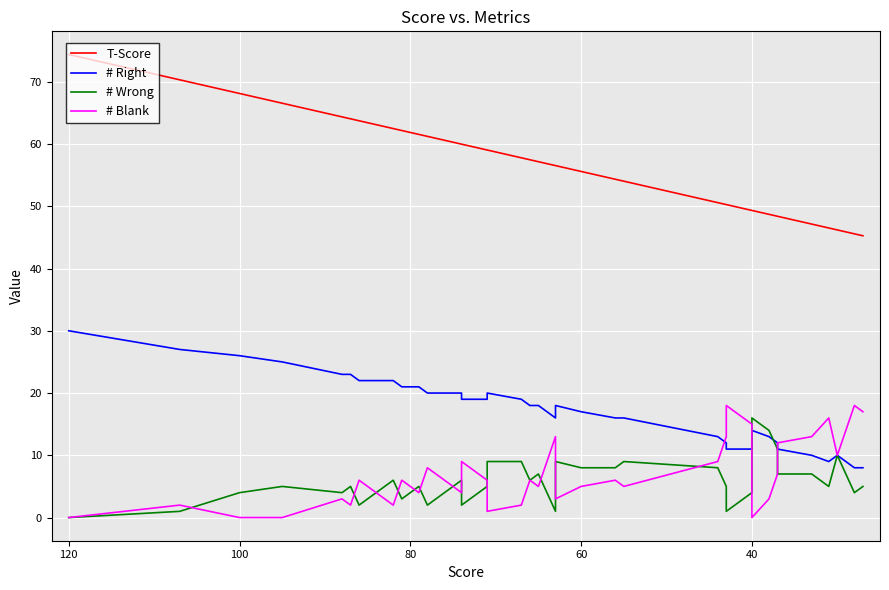

How many lines are shown in the chart?

4